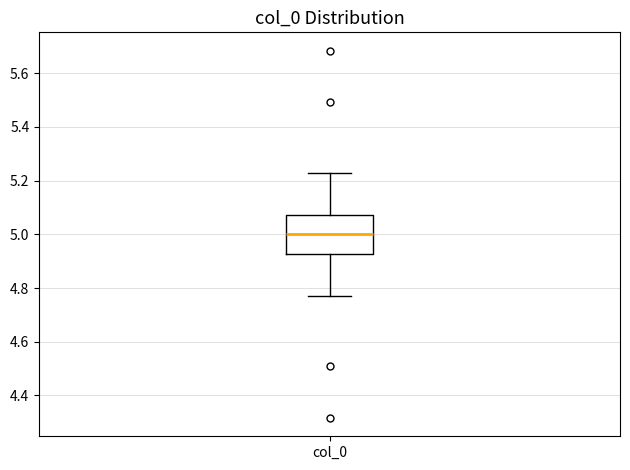

Transcribe this box plot: give where the median line is, the range the box spans, and where the two whiskers end, as read against the y-axis. The values are not printed on the chart, so give them approximately, as read against the axis.

median 5.00, box 4.92 to 5.08, whiskers 4.78 to 5.22